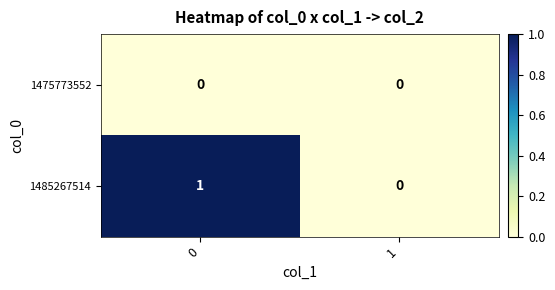

Between 0 and 1, which series saw the biggest shift?

1485267514